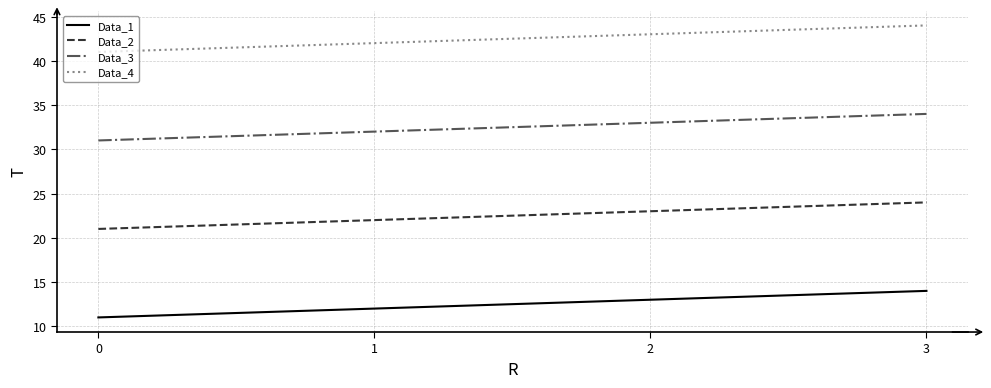

True or false: Data_4 and Data_1 cross at least once.

False